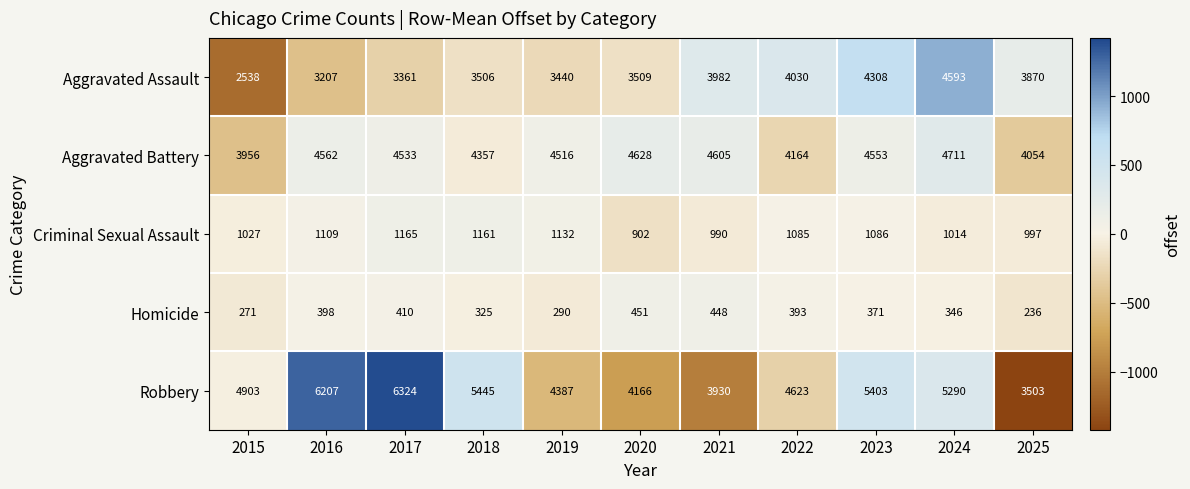

What is the difference between the Homicide values at 2015 and 2020?

180